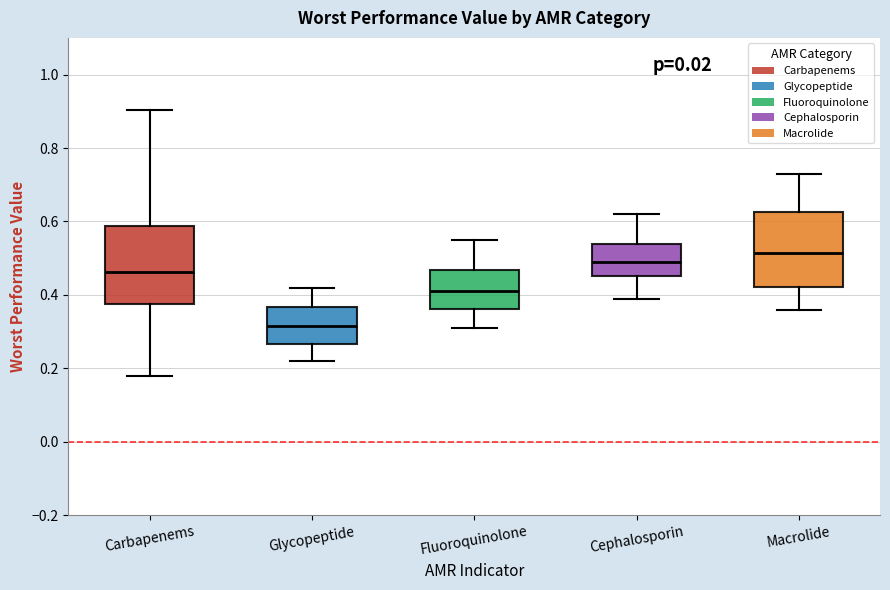

Where is the lower edge of the box for Carbapenems on the y-axis? The values are not printed on the chart, so give them approximately, as read against the axis.

0.38